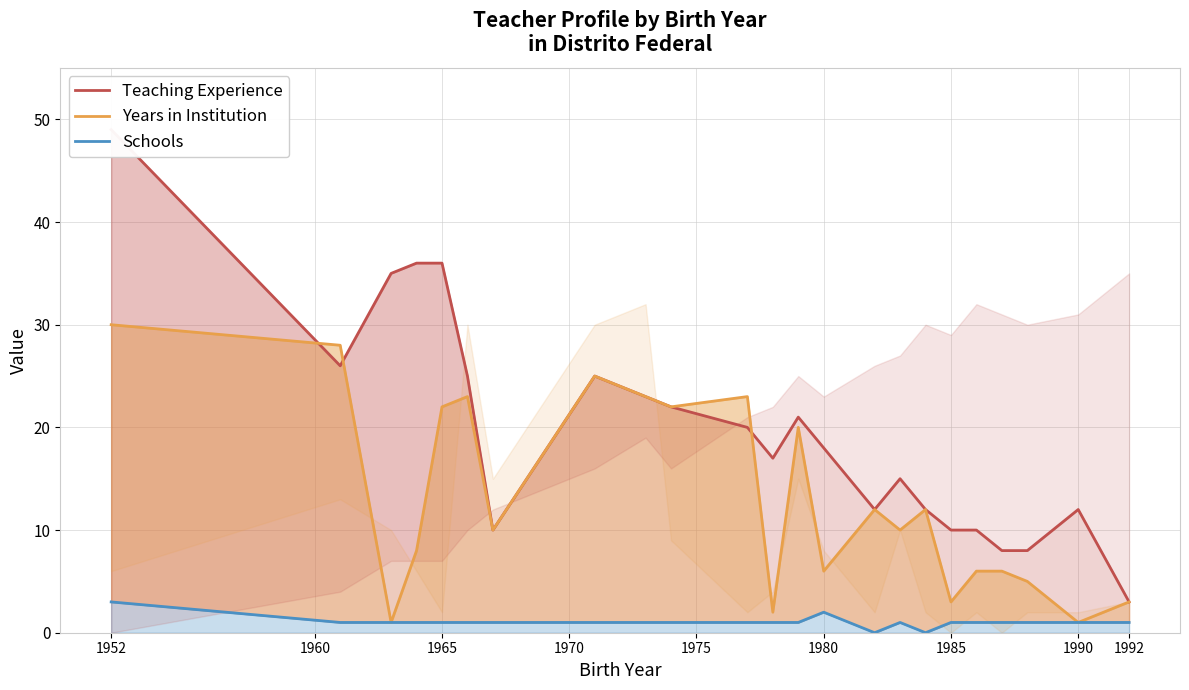

How many values in Schools are above zero?

21